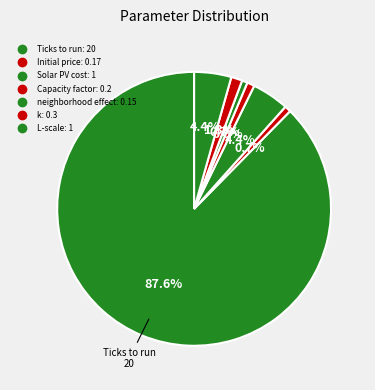

To the nearest percent, what is the difference between the largest and smallest slice percentages?

87%